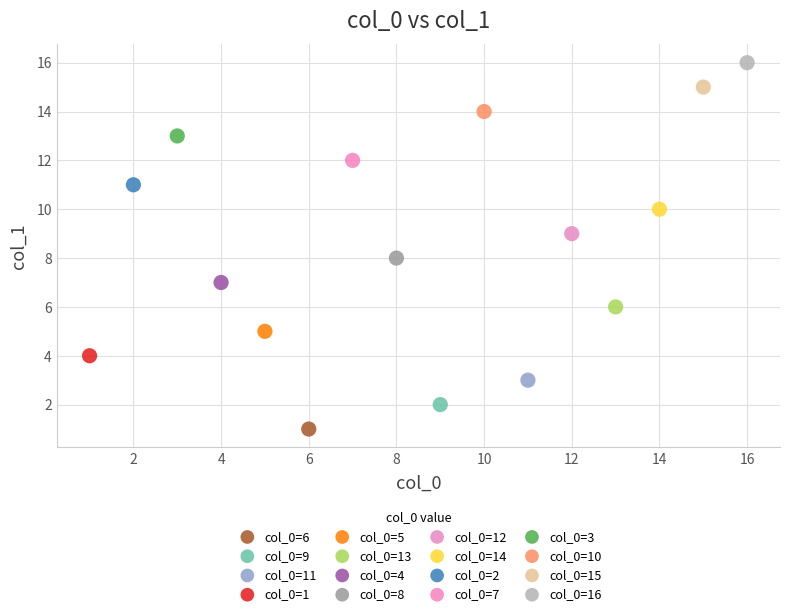

What are all the series names shown in the legend?

col_0=6, col_0=9, col_0=11, col_0=1, col_0=5, col_0=13, col_0=4, col_0=8, col_0=12, col_0=14, col_0=2, col_0=7, col_0=3, col_0=10, col_0=15, col_0=16